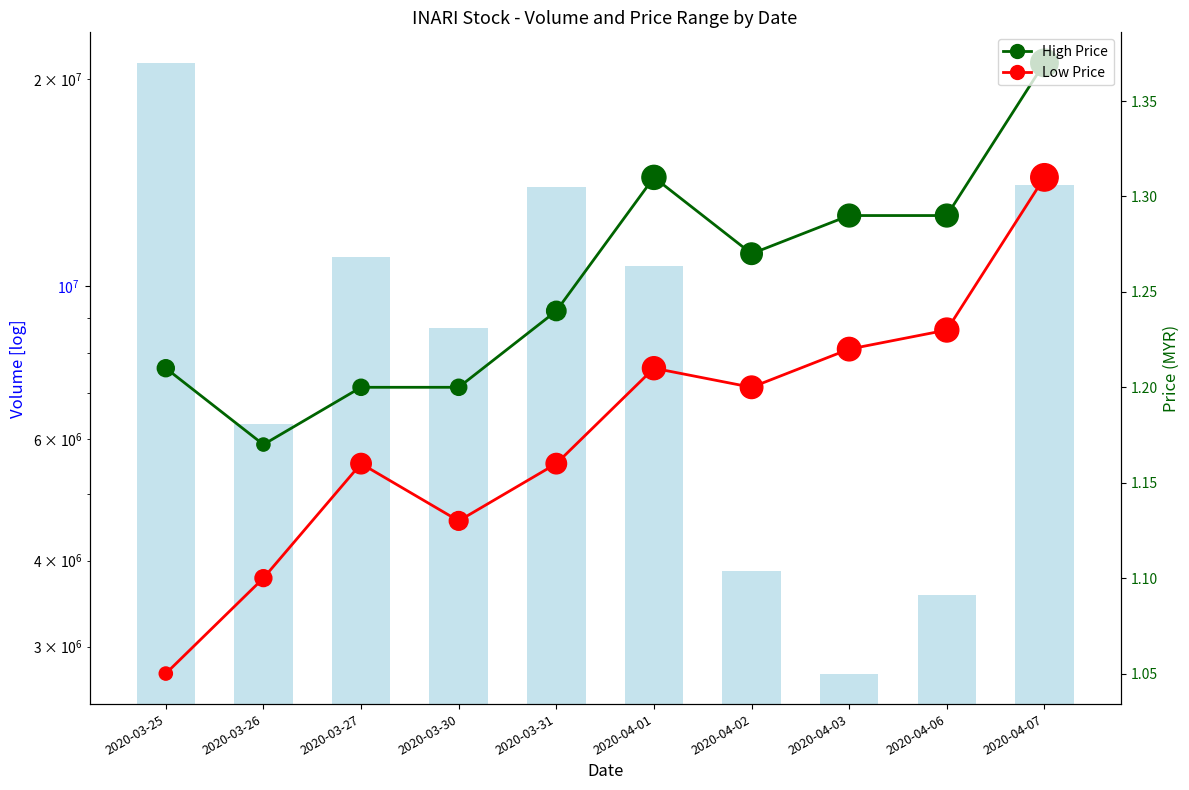

At which category is the sum across all series the highest?

2020-03-25